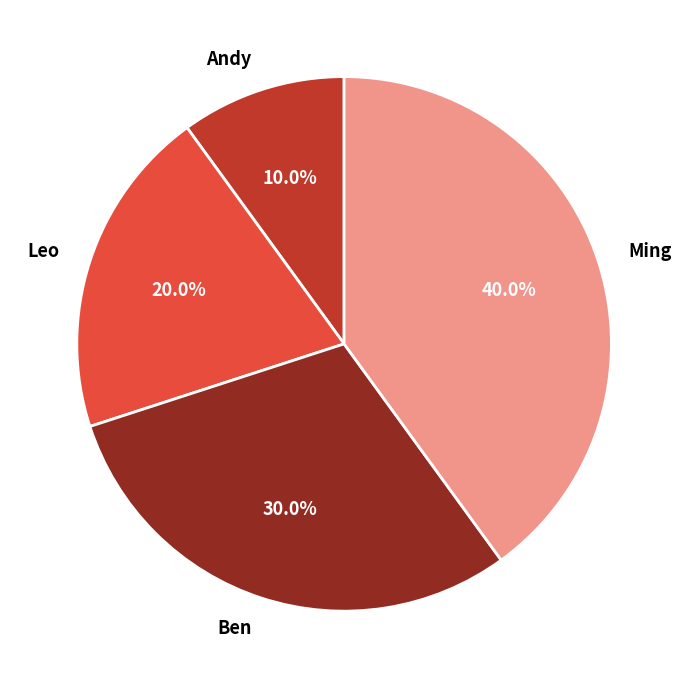

What is the ratio of the value at Leo to the value at Ming?

0.5